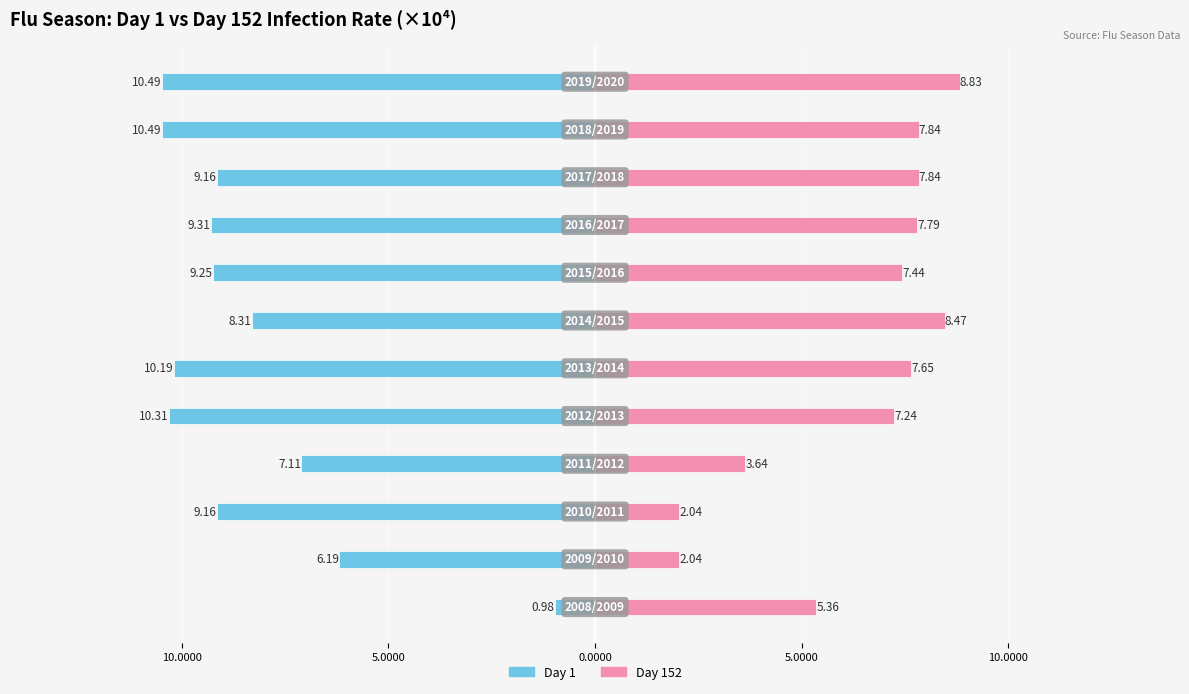

What is the average value of the Day 152 series?

6.3